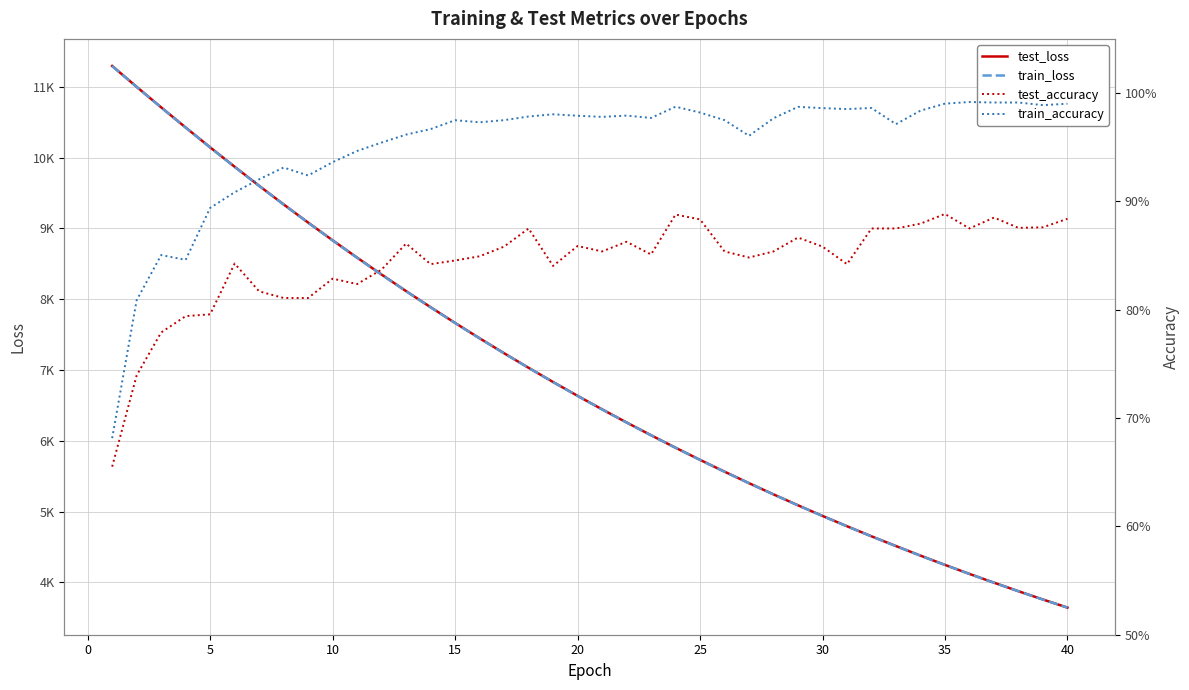

In test_accuracy, how many points are higher than both neighbors (excluding endpoints)?

10